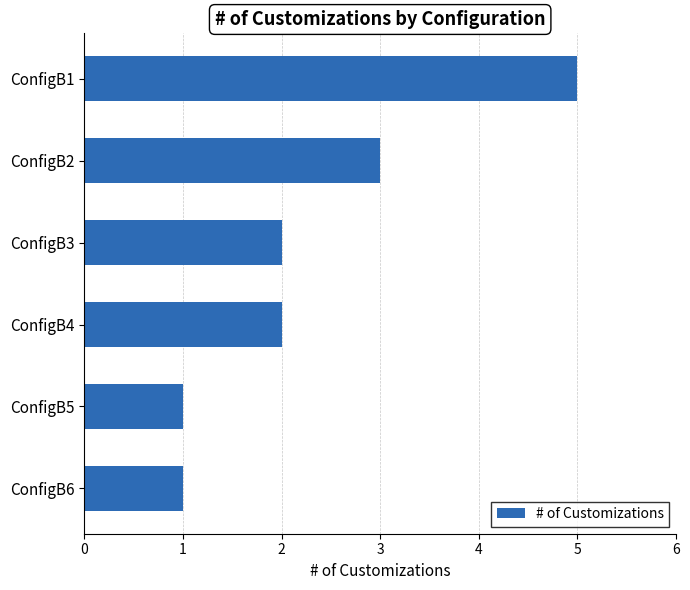

True or false: the data shows 2 at ConfigB4.

True